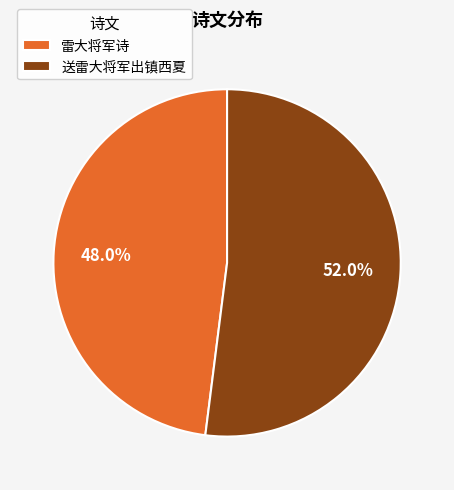

Does any single category account for the majority?

Yes